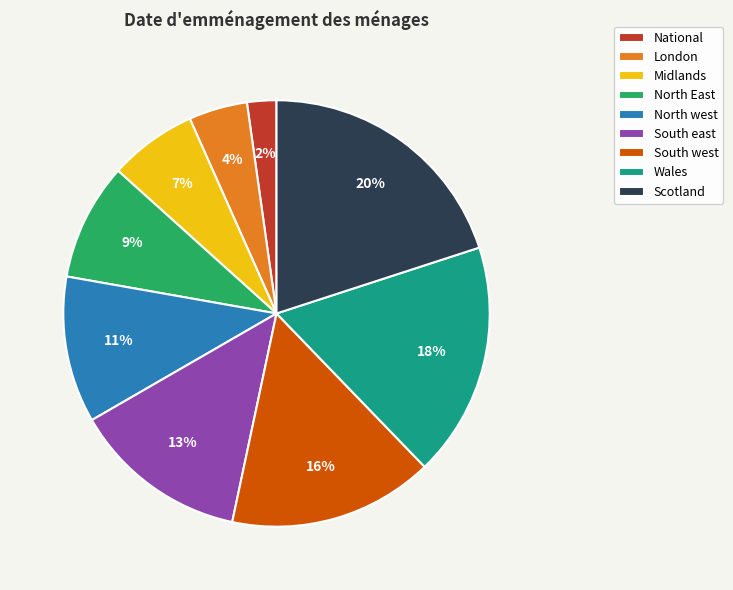

Rank the categories by value from highest to lowest.

Scotland, Wales, South west, South east, North west, North East, Midlands, London, National